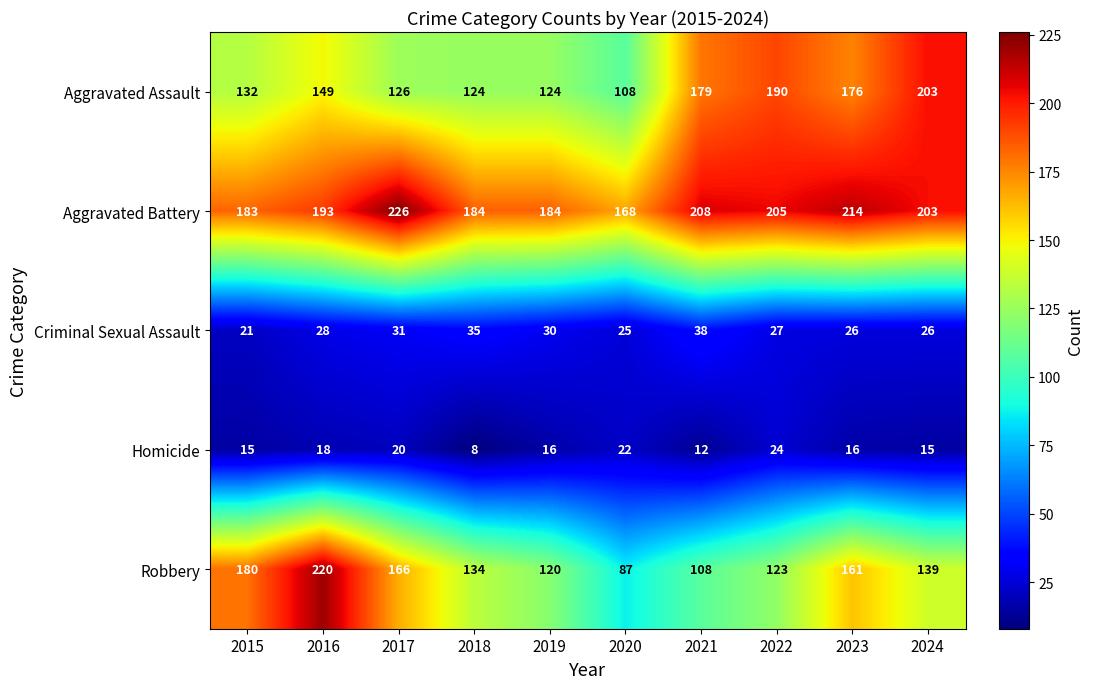

True or false: Aggravated Assault has a value of 132 at 2015.

True